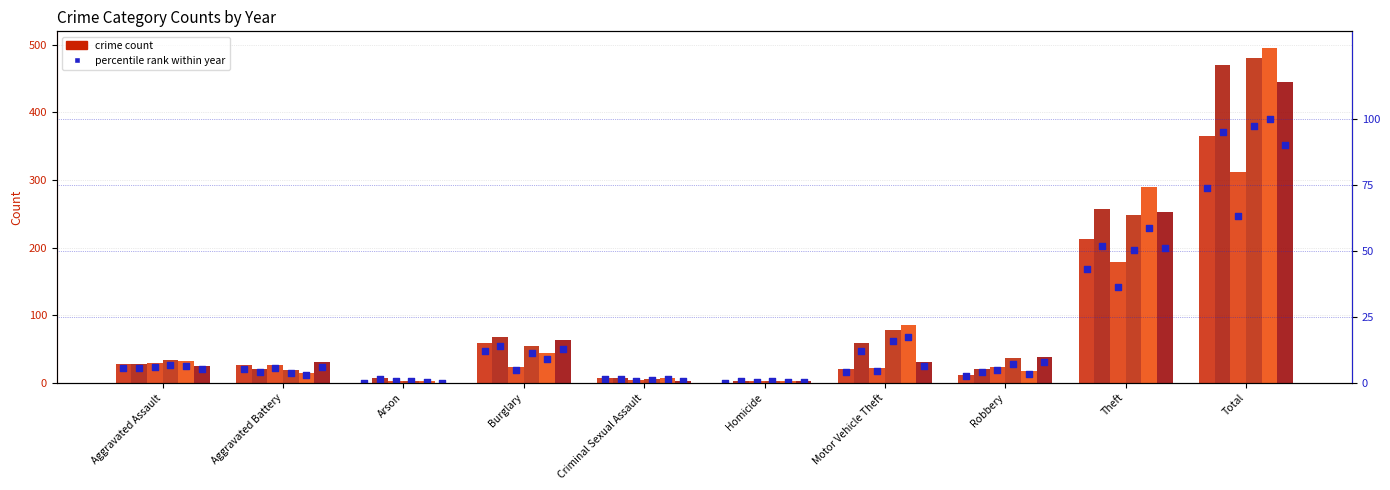

Between Homicide and Motor Vehicle Theft, which is larger?

Motor Vehicle Theft